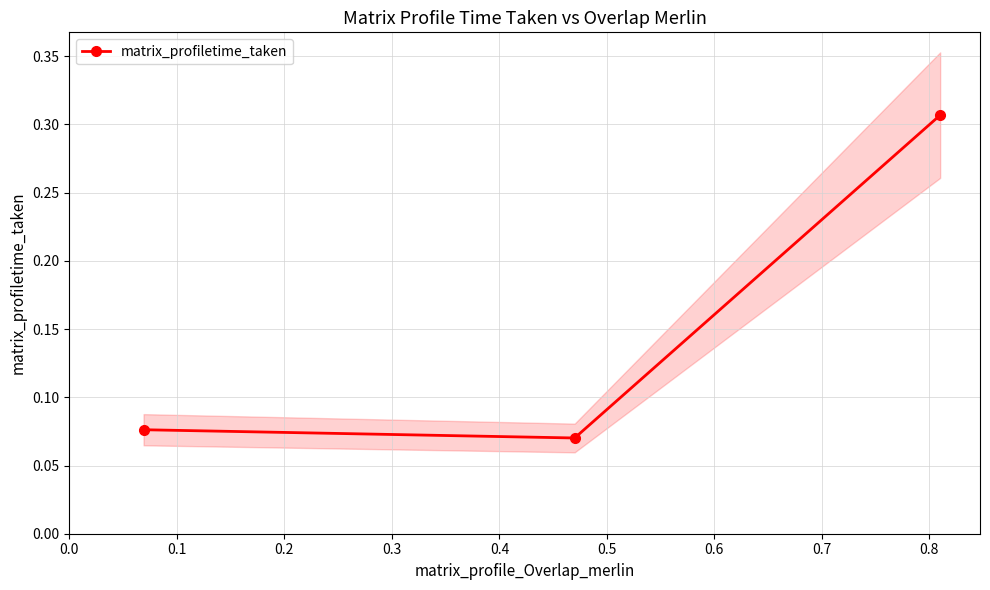

What is the approximate value at 0.0?

0.1